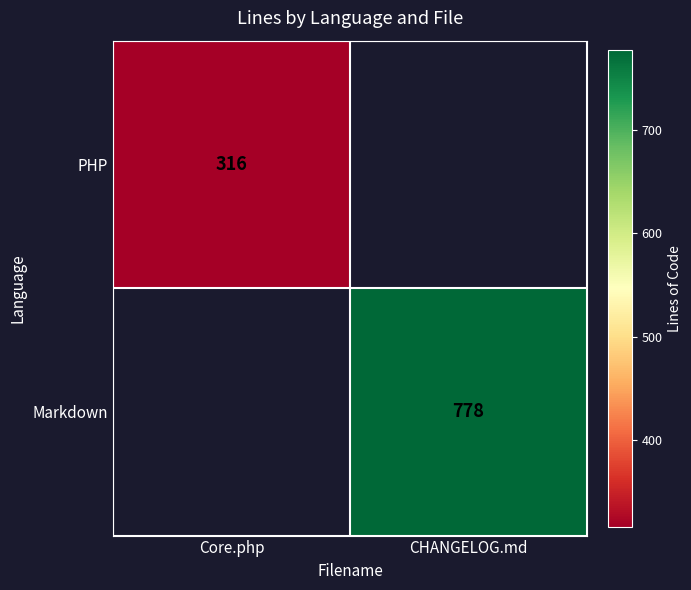

At how many categories does at least one series exceed 464?

1